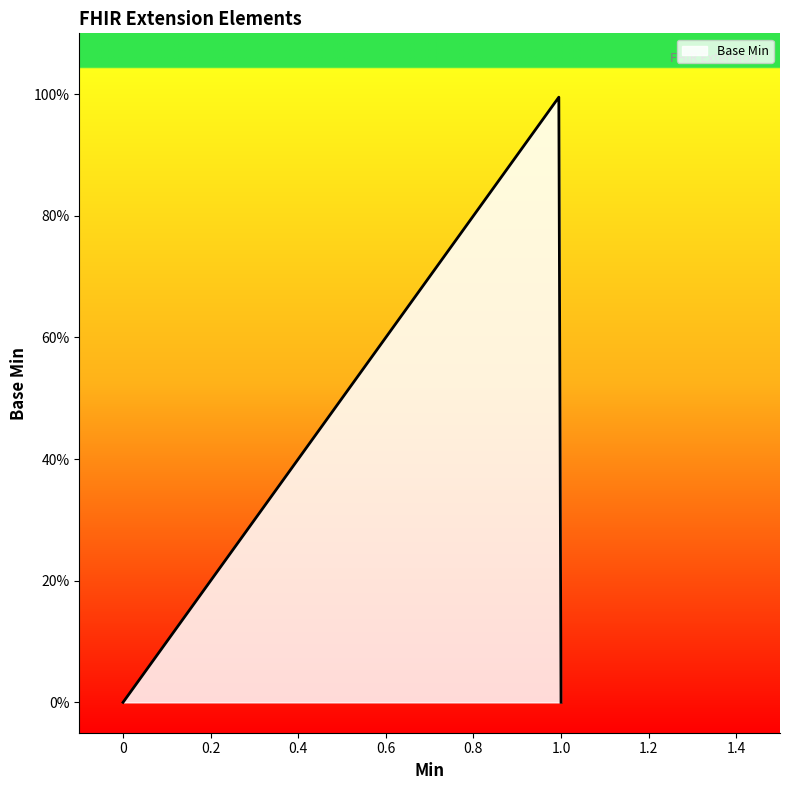

Does the chart display data point markers on the line(s)?

No